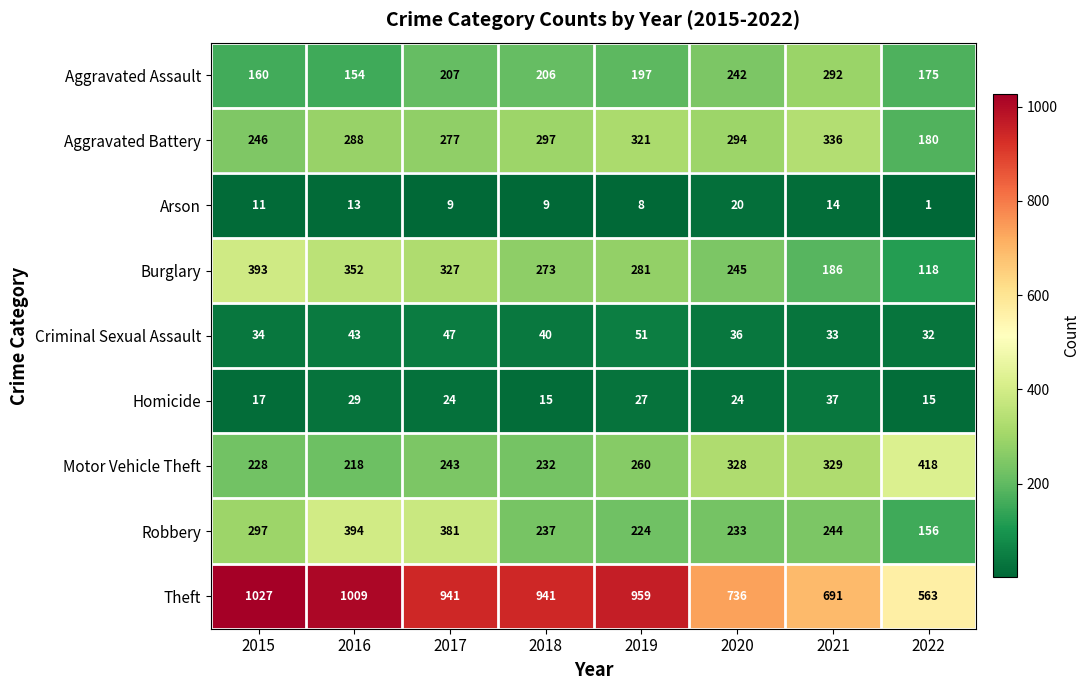

Between 2020 and 2021, which series saw the biggest shift?

Burglary